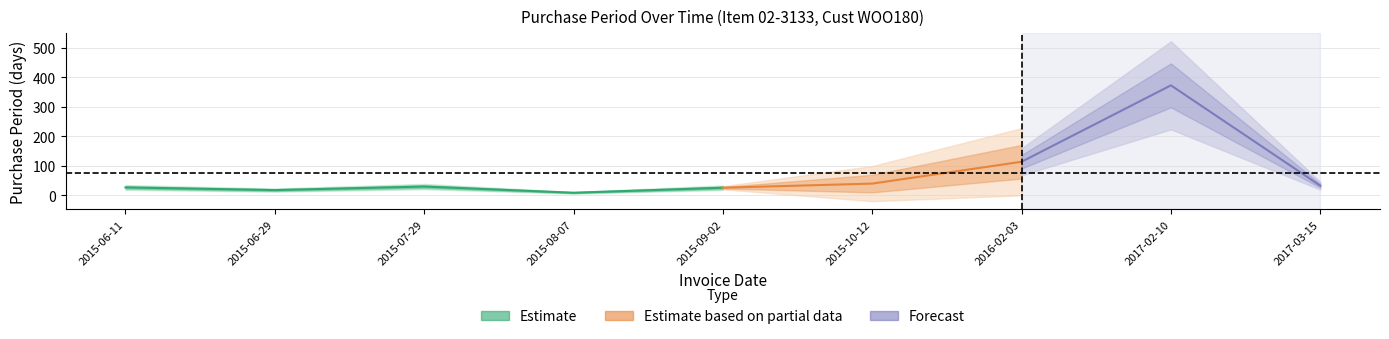

Which category has the highest value across all series?

2017-02-10